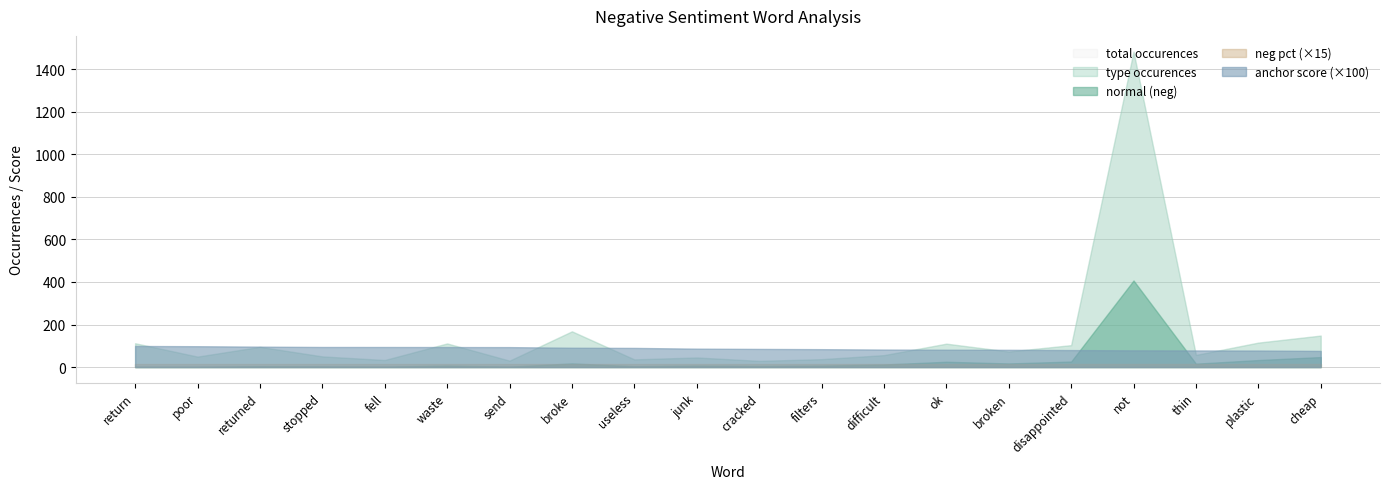

Is it true that neg pct equals 1.7 at send?

False